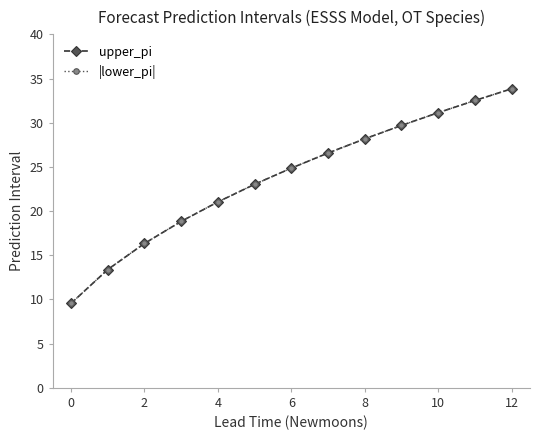

True or false: upper_pi has more than 0 points higher than both neighbors.

False